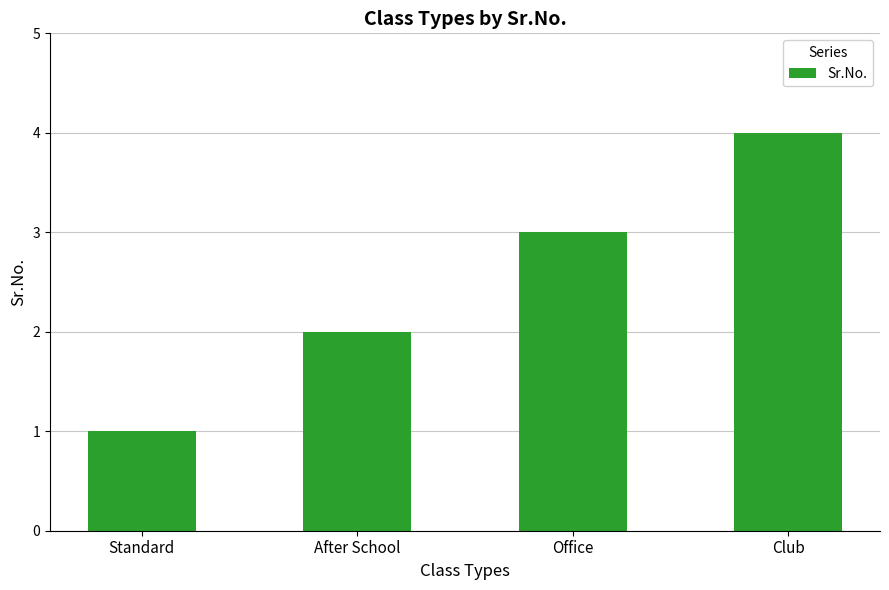

Where is the data nearest to the value 2?

After School